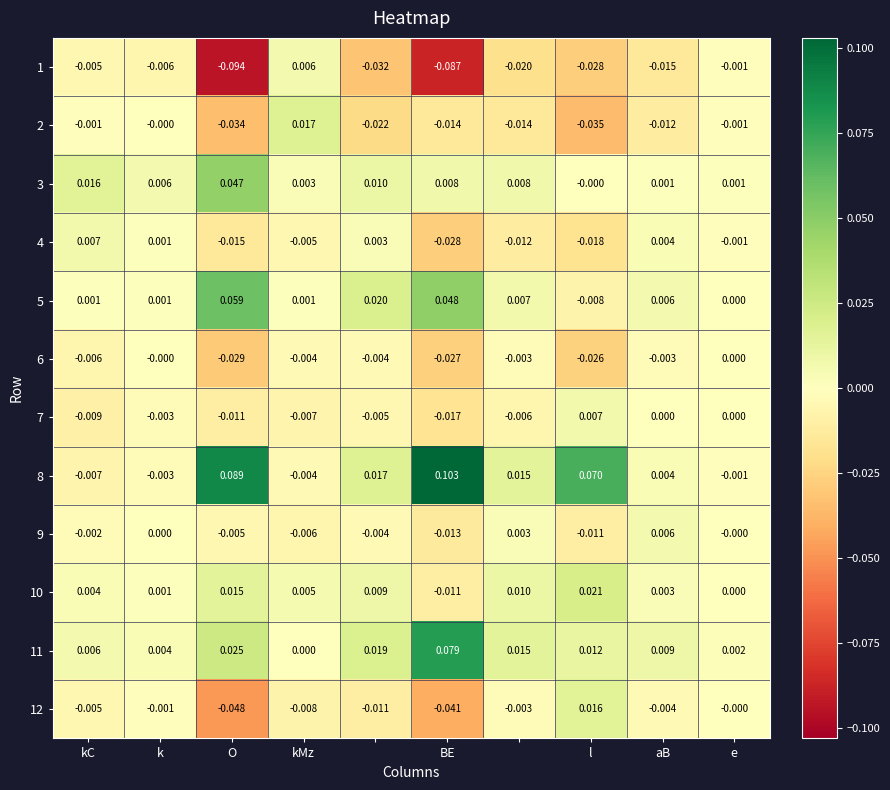

How many data points does each series have?

10